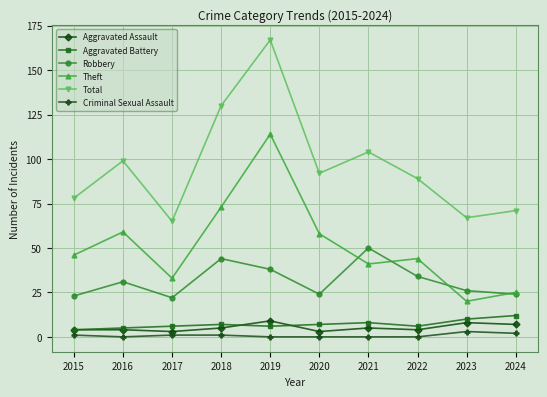

True or false: Robbery and Aggravated Assault intersect in this chart.

False